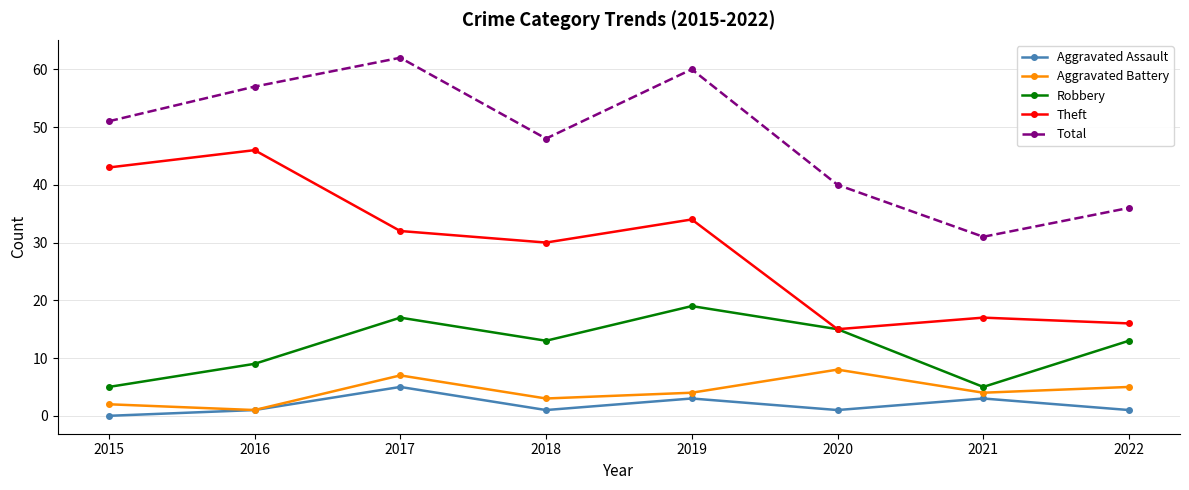

What are all the series names shown in the legend?

Aggravated Assault, Aggravated Battery, Robbery, Theft, Total